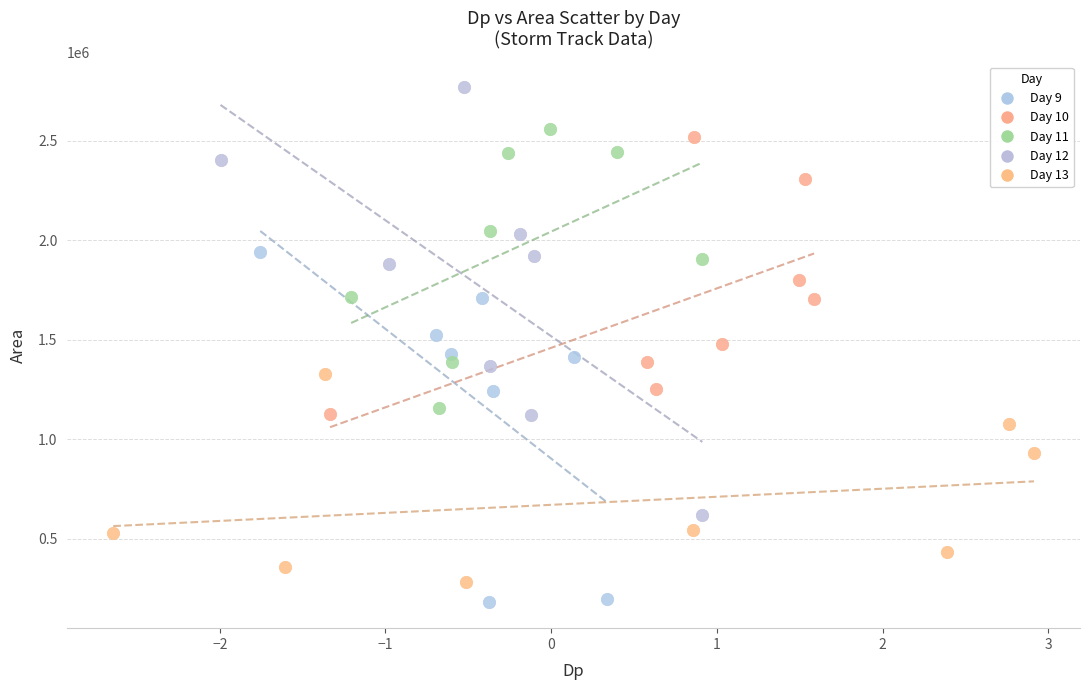

Which series has the widest spread of Y values?

Day 12